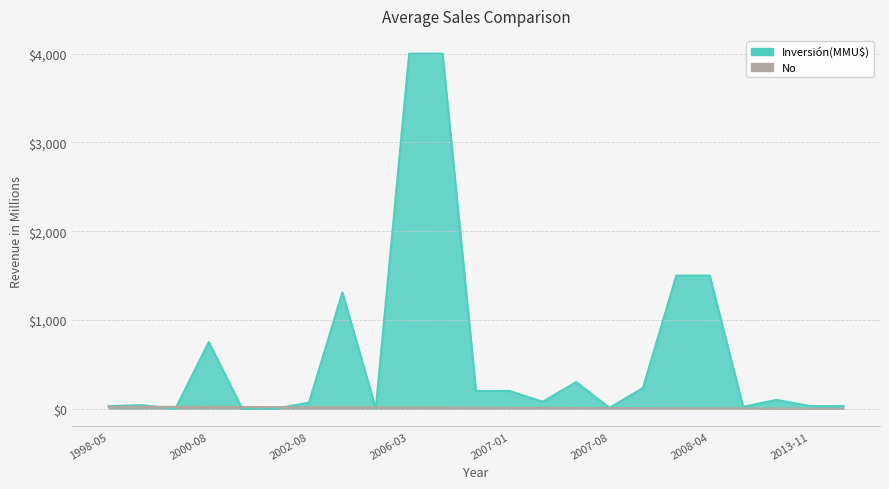

Which series has the largest range (max minus min)?

Inversión(MMU$)